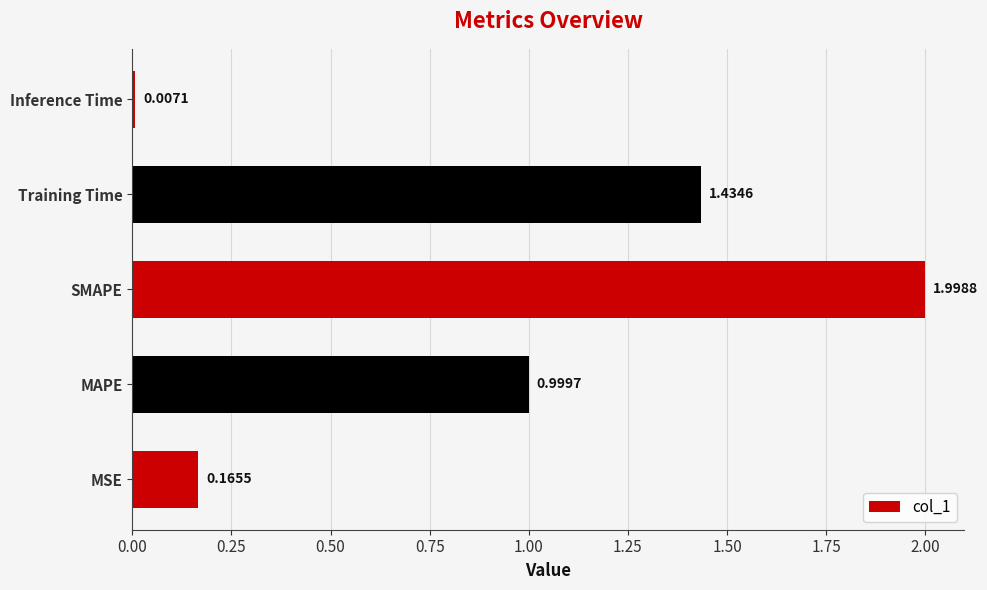

Rank the categories by value from lowest to highest.

Inference Time, MSE, MAPE, Training Time, SMAPE